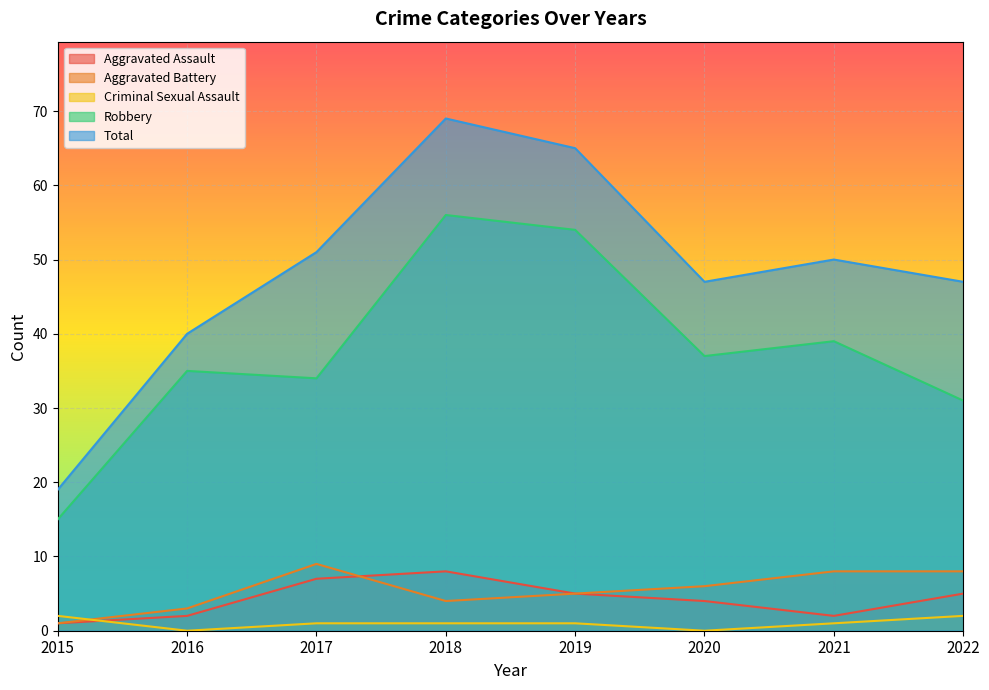

Where is the first local minimum for Aggravated Assault?

2021